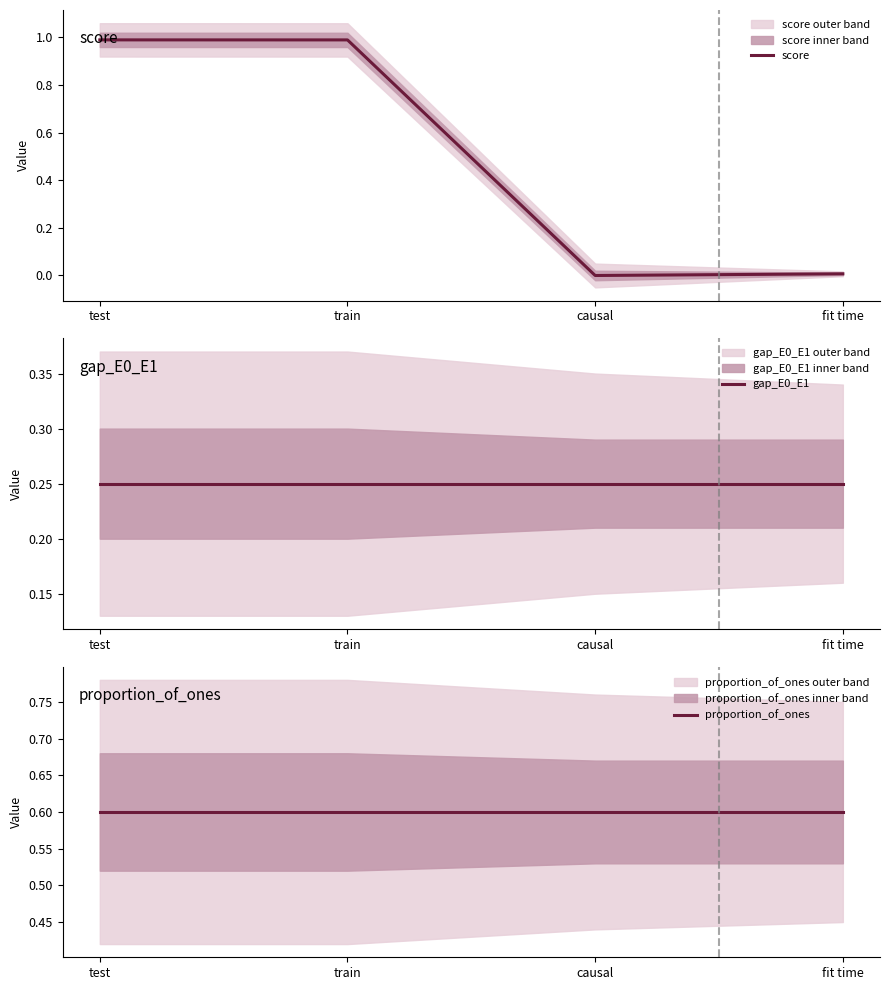

List the series in order of their overall mean, lowest first.

gap_E0_E1, score, proportion_of_ones